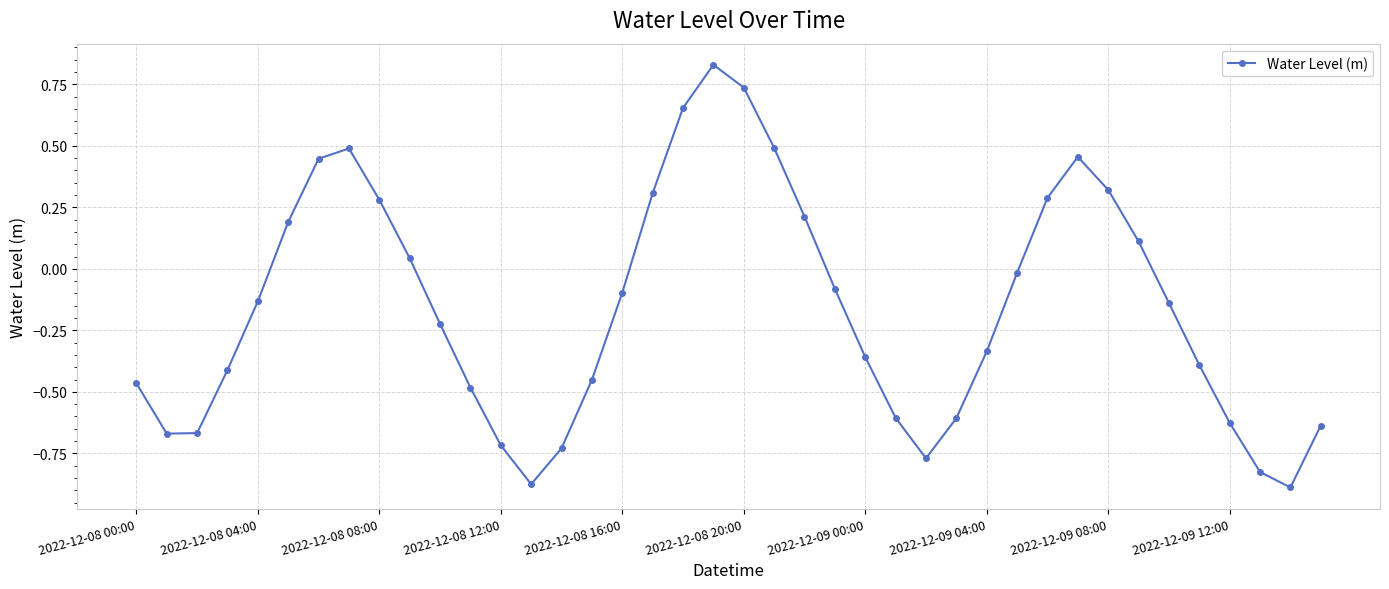

True or false: there are more than 1 points higher than both neighbors.

True